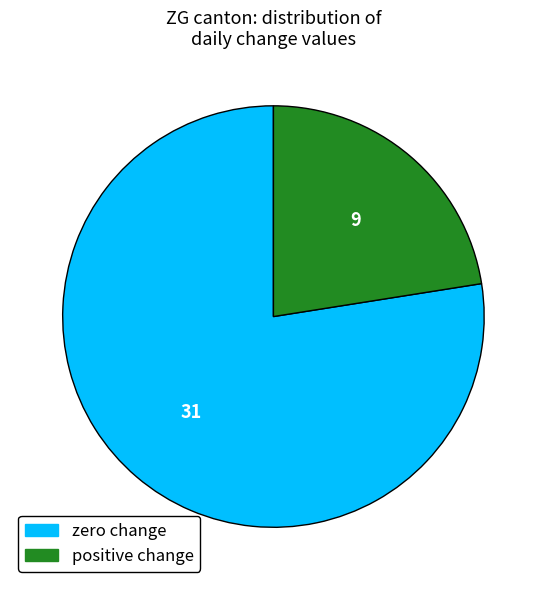

Does any single category account for the majority?

Yes